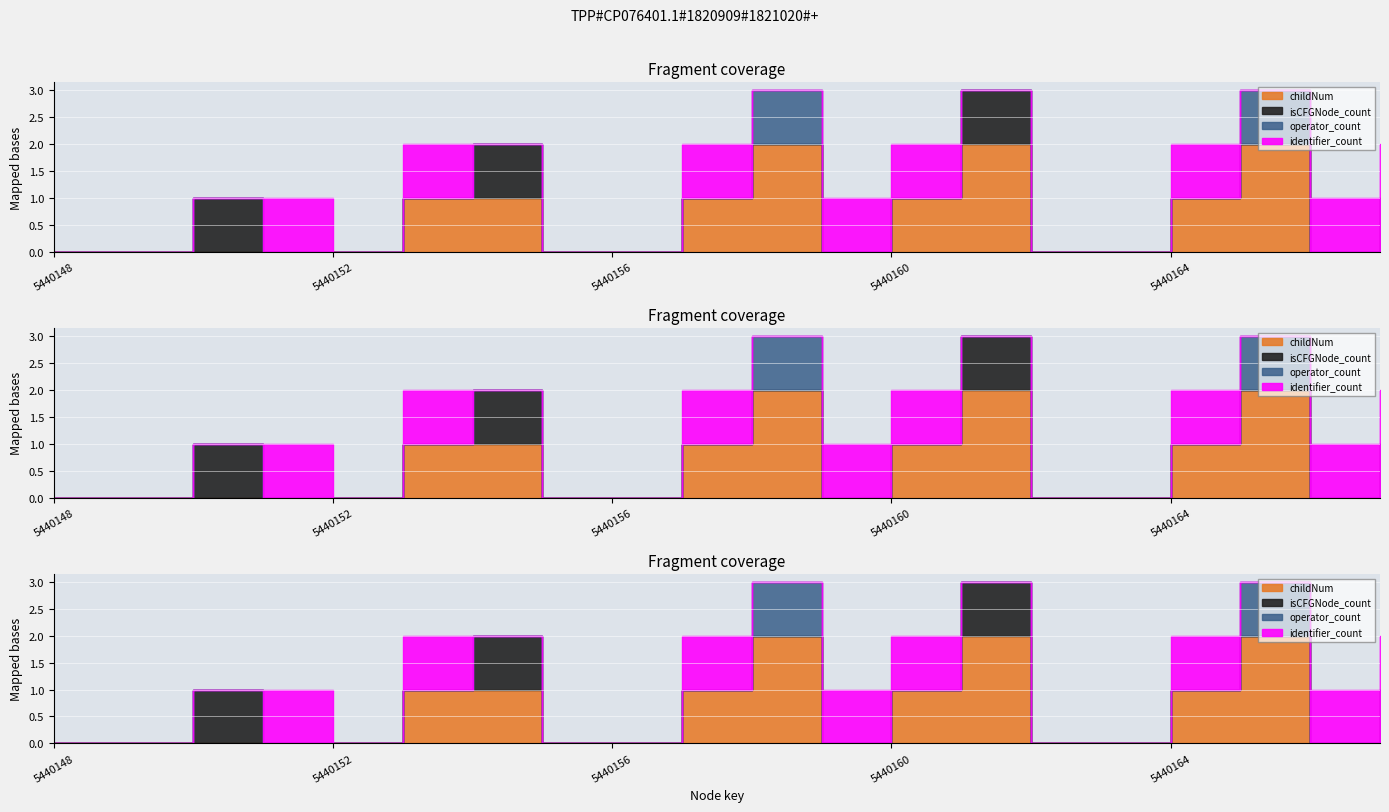

What are all the series names shown in the legend?

childNum, isCFGNode_count, operator_count, identifier_count